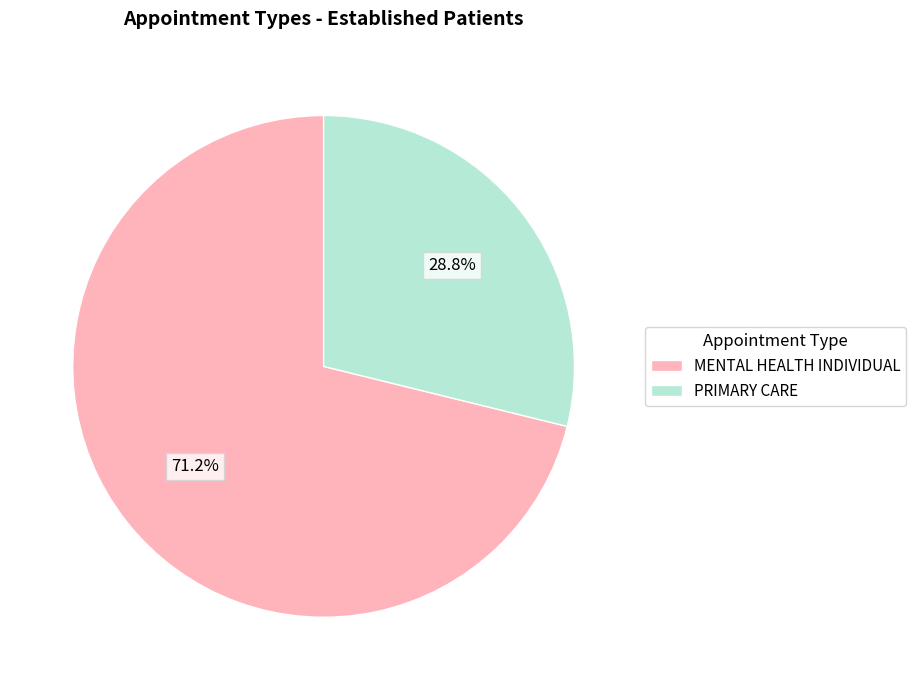

What is the majority slice?

MENTAL HEALTH INDIVIDUAL